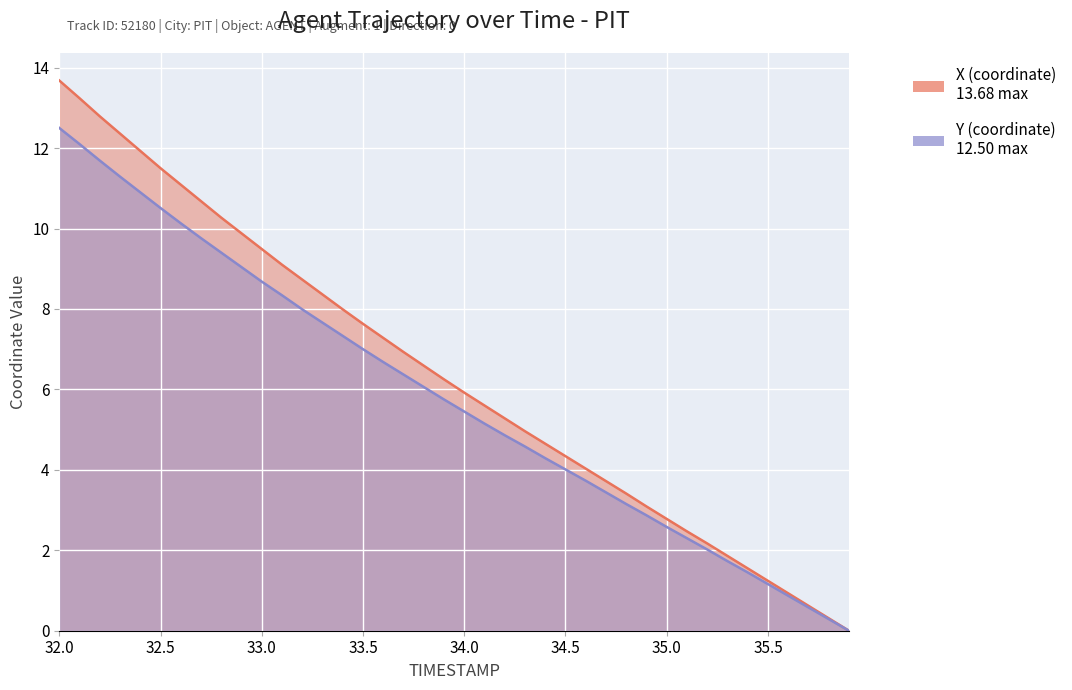

Rank the series by their average value, from highest to lowest.

X, Y